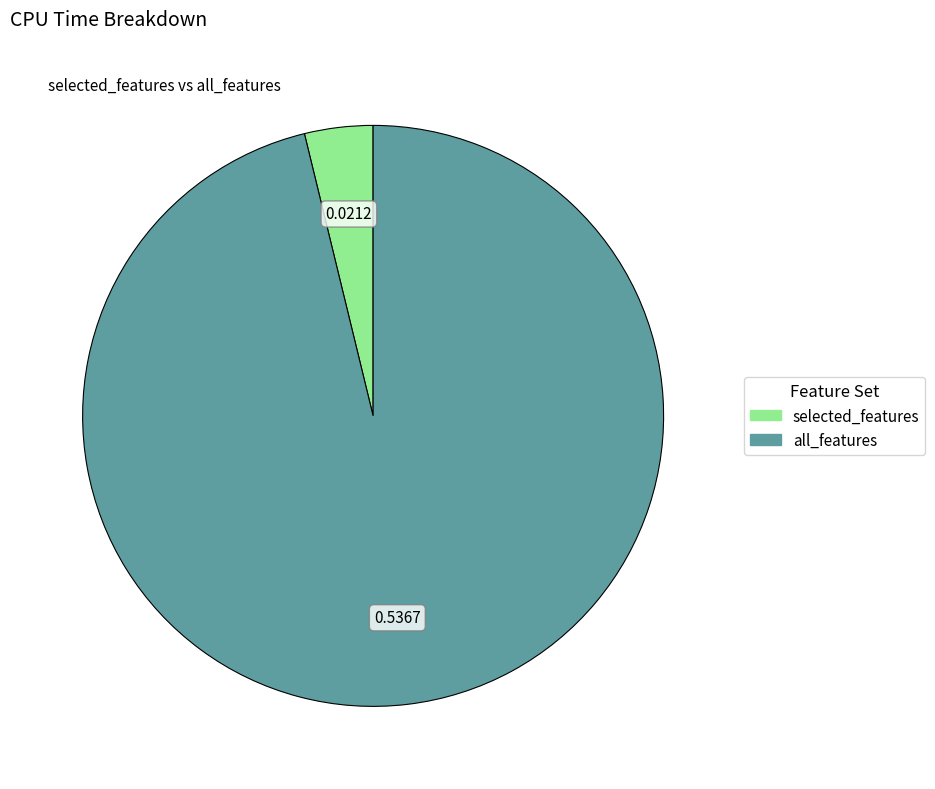

Is all_features the majority of the pie?

Yes